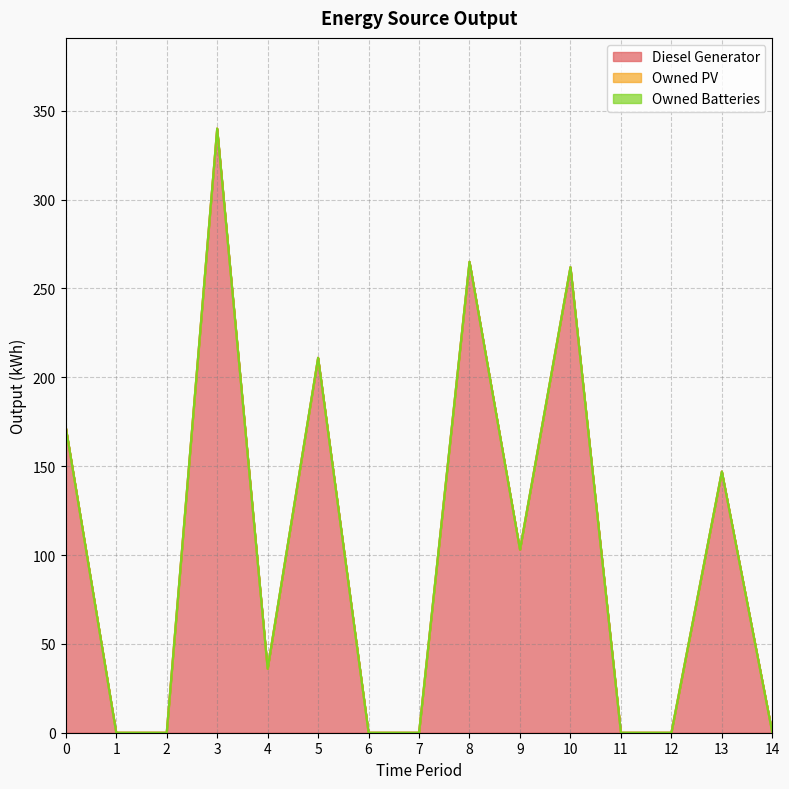

List the labels in order of Owned PV value, smallest first.

0, 1, 2, 3, 4, 5, 6, 7, 8, 9, 10, 11, 12, 13, 14